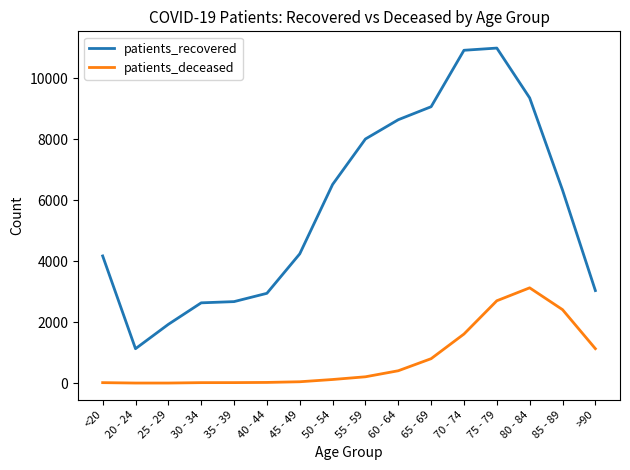

What is the maximum value for patients_recovered?

10987